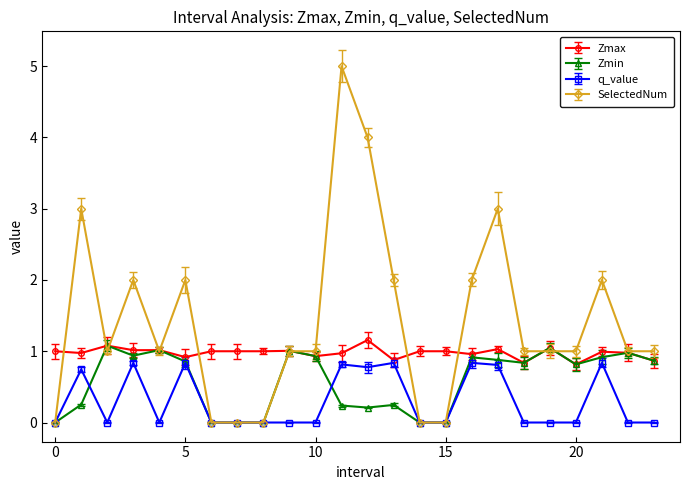

True or false: SelectedNum has more than 1 interior local peaks.

True